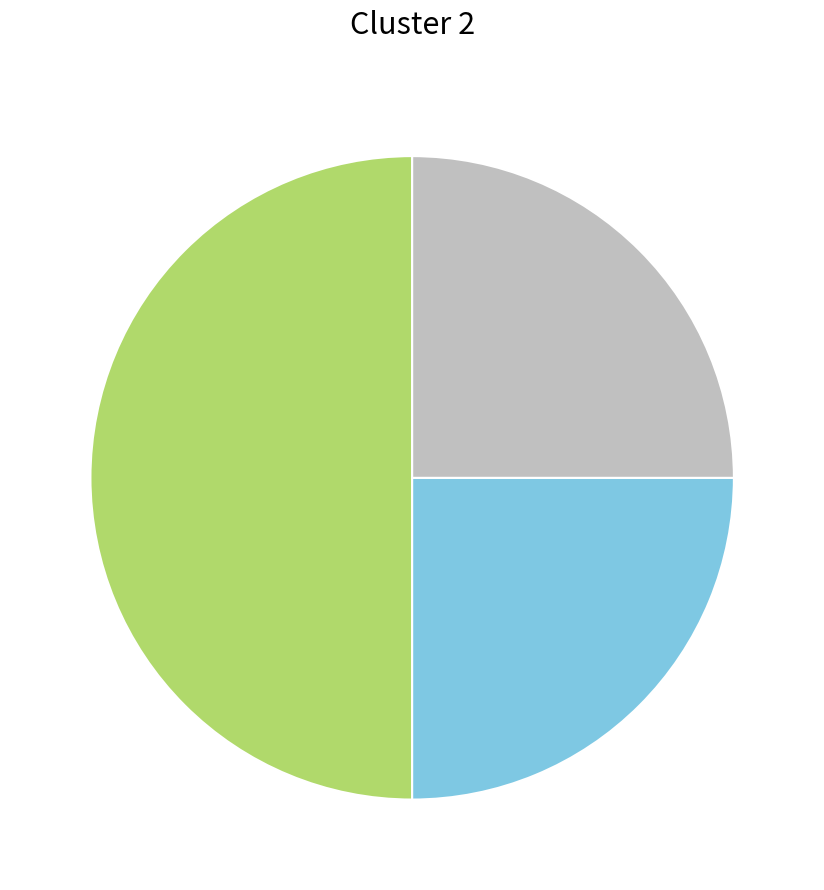

Count the number of slices in the pie.

3